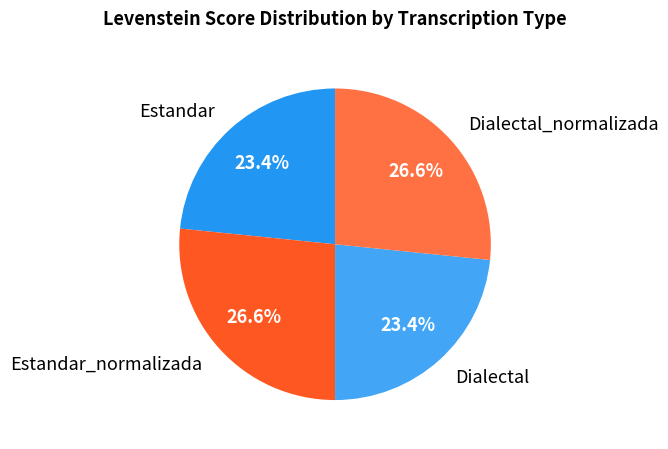

To the nearest percent, what is the combined percentage of Estandar and Dialectal_normalizada?

50%